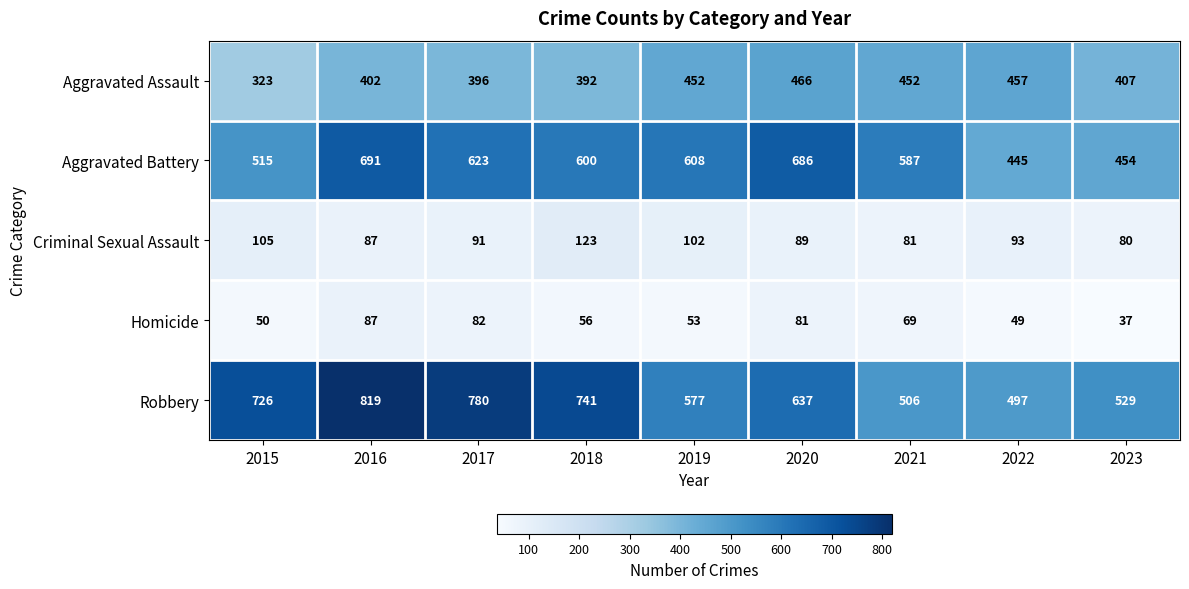

The value of Aggravated Battery at 2019 is 842. True or false?

False